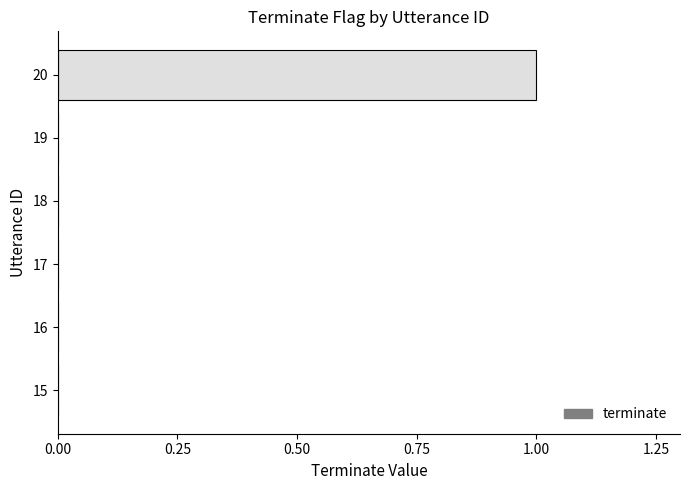

What is the greatest value displayed?

1